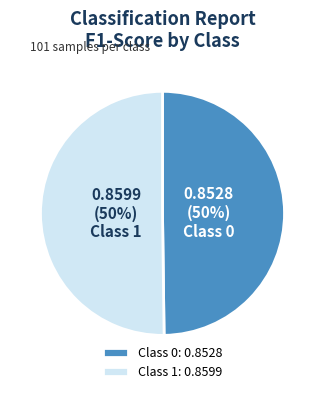

The Class 0 slice represents 50% of the pie. True or false?

True